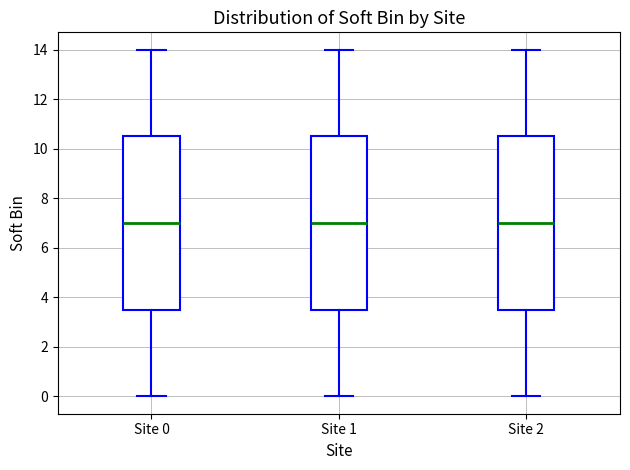

Where is the lower edge of the box for Site 1 on the y-axis? The values are not printed on the chart, so give them approximately, as read against the axis.

3.6